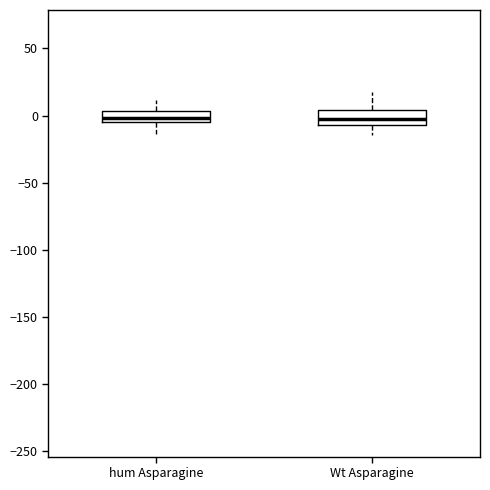

Reading left to right, read every box against the y-axis: the position of its median line, the range the box covers, and the ends of its whiskers. The values are not printed on the chart, so give them approximately, as read against the axis.

hum Asparagine: median 0, box -5 to 5, whiskers -15 to 10
Wt Asparagine: median 0, box -5 to 5, whiskers -15 to 20